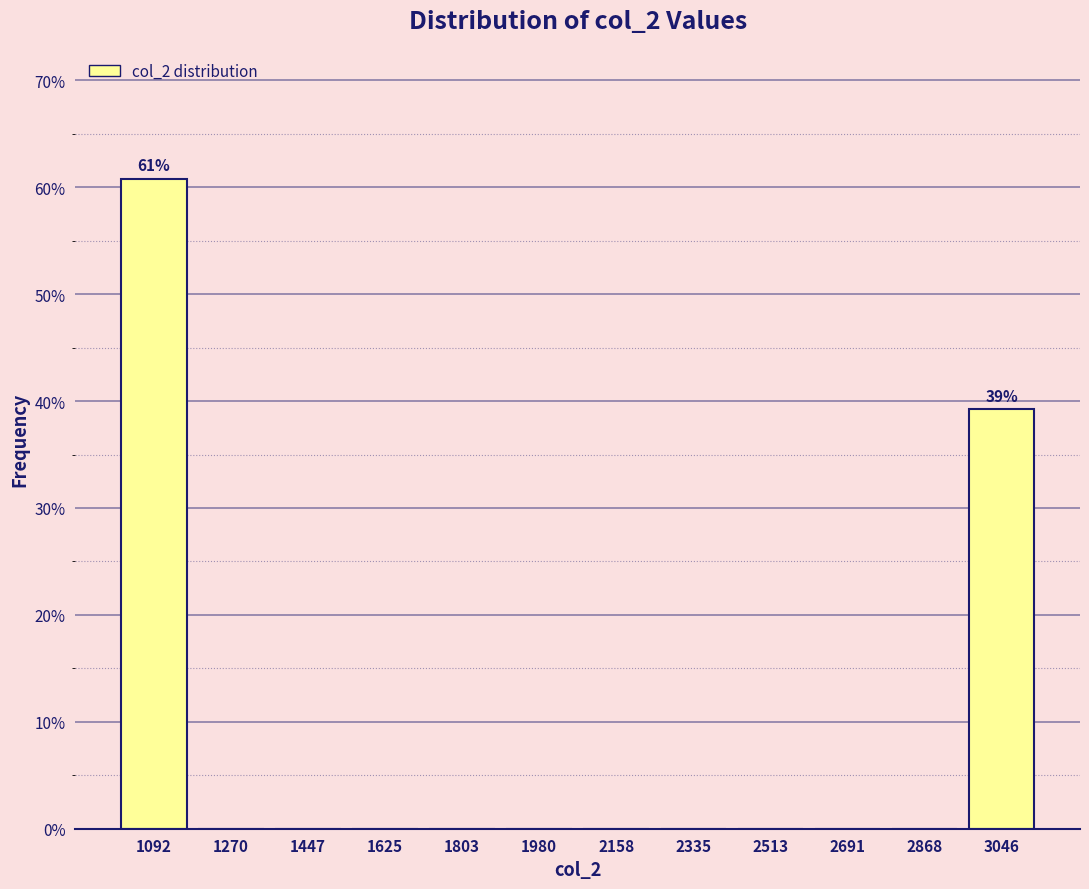

Over which range of the x-axis is the bar tallest?

1000 to 1180